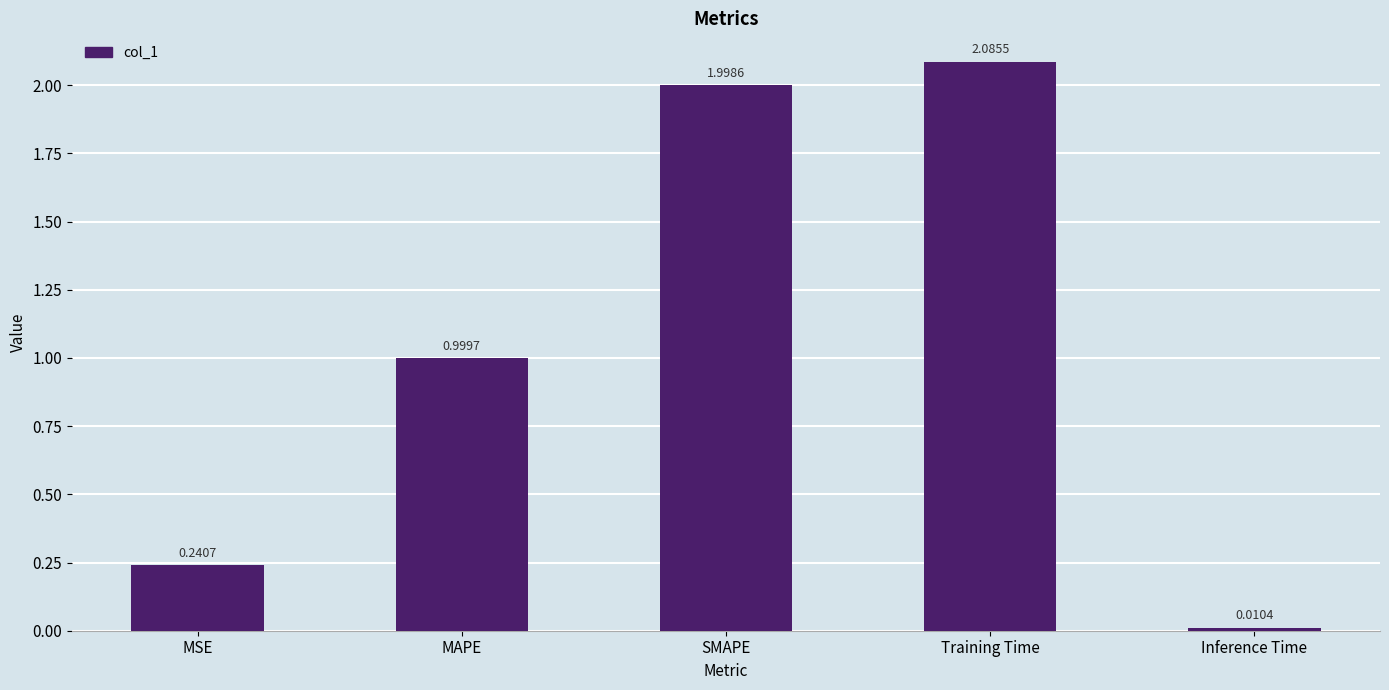

How many categories are shown in the chart?

5